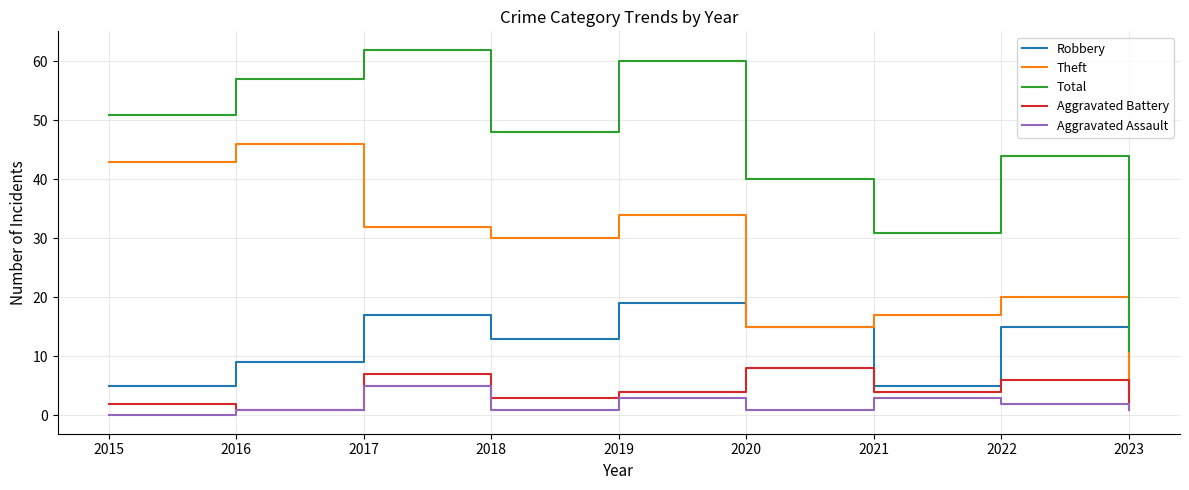

At which category does Aggravated Assault reach its first local valley?

2018